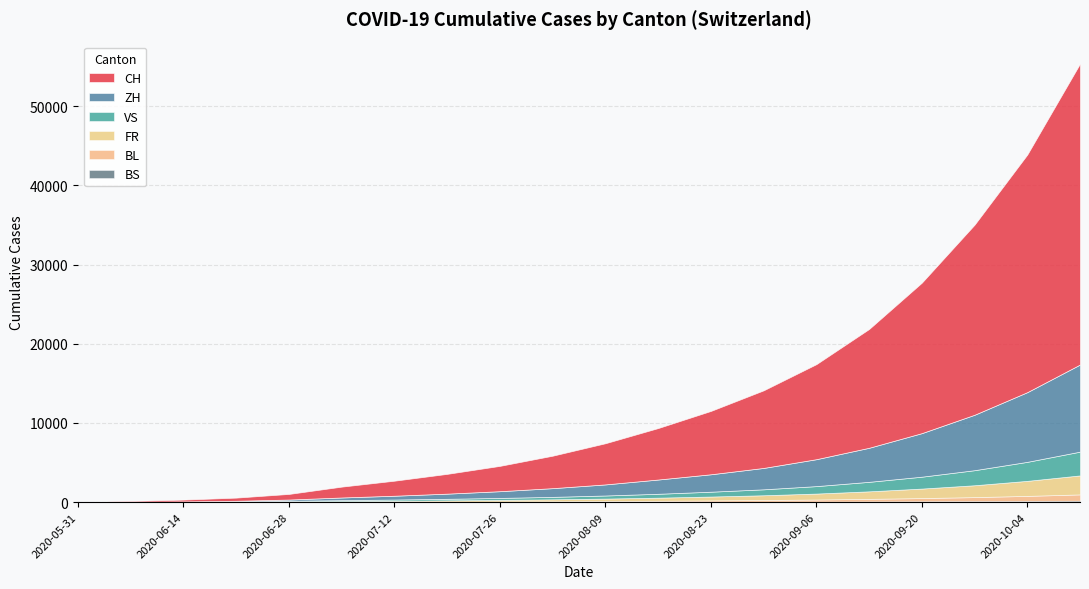

Which series has the largest range (max minus min)?

CH